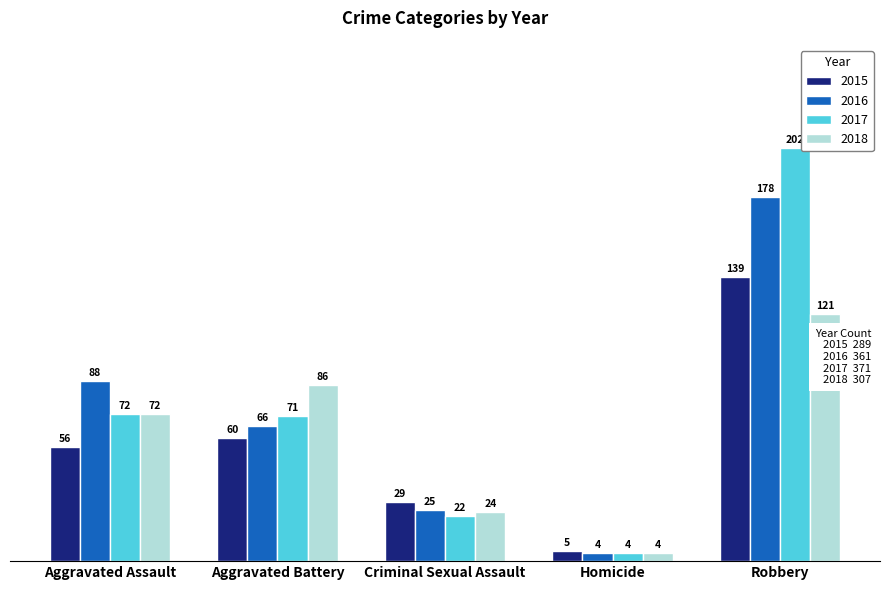

At which category is the sum across all series the highest?

Robbery